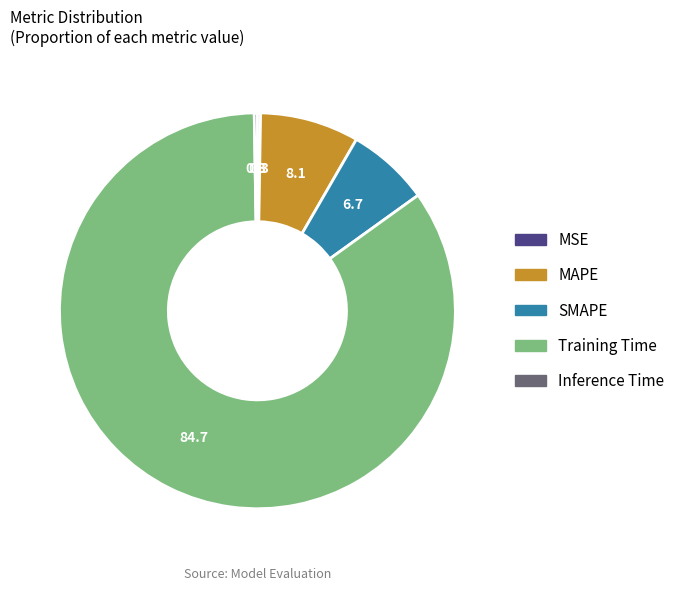

Is it true that SMAPE is 1% of the pie?

False